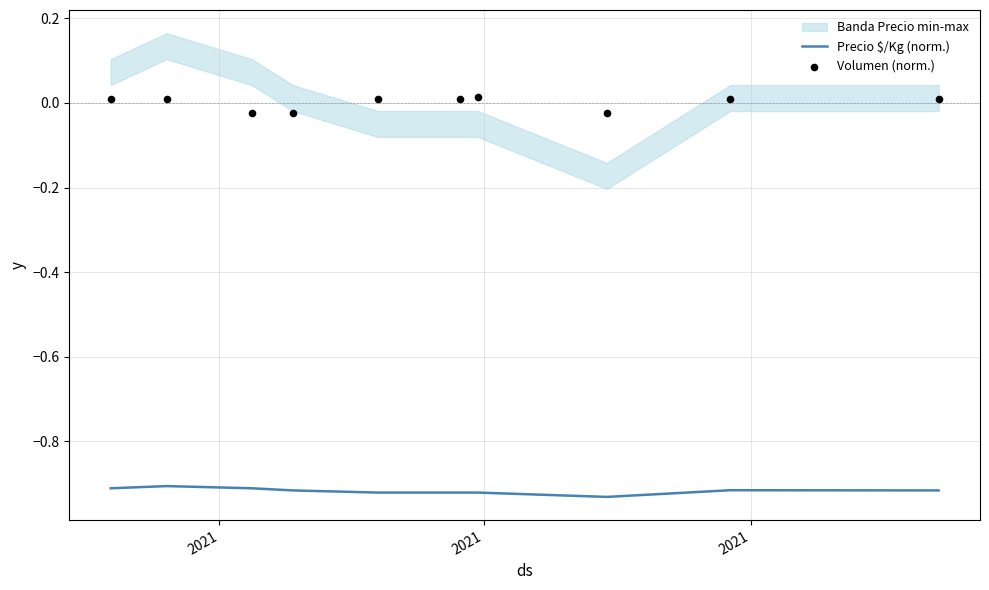

At how many categories does at least one series exceed 0?

7